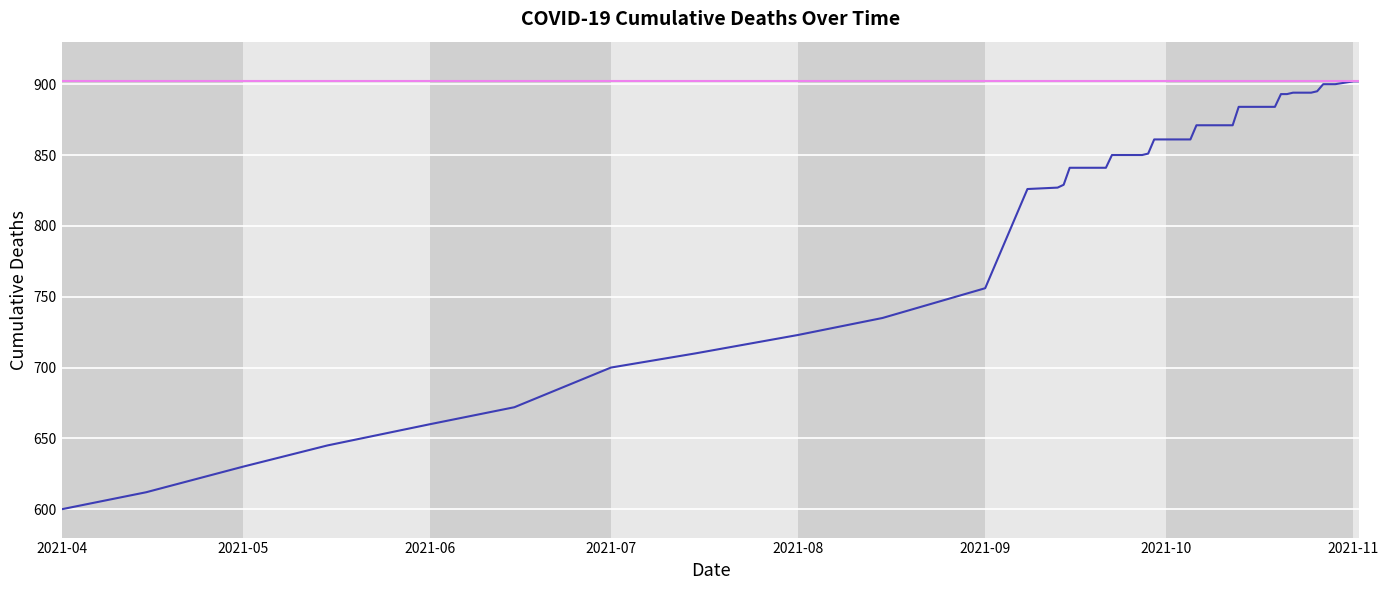

What is the minimum value shown in the chart?

600